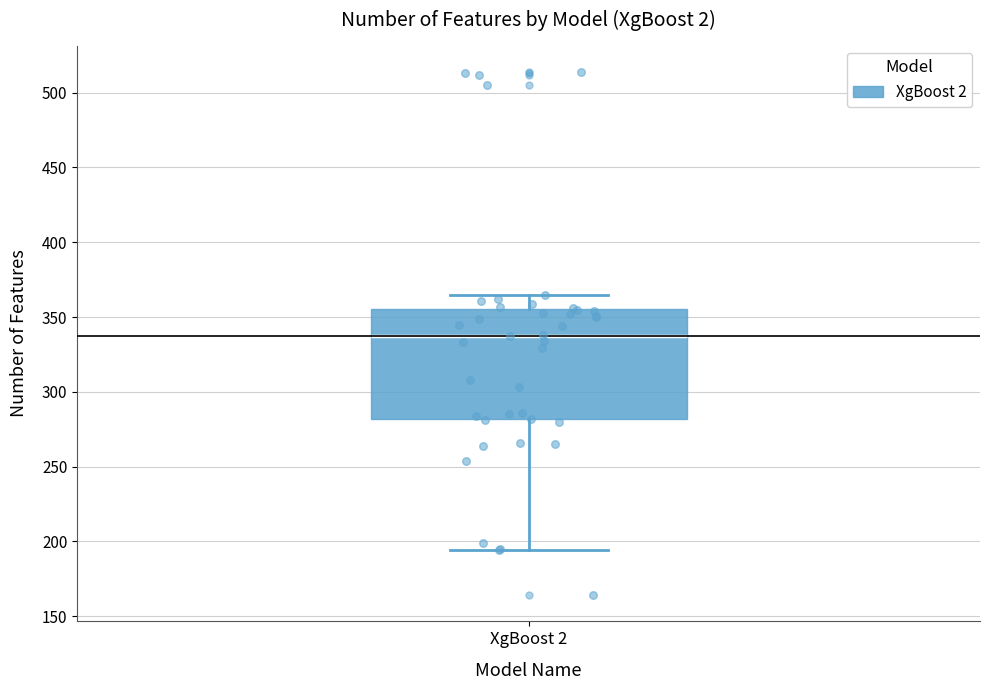

Transcribe this box plot: give where the median line is, the range the box spans, and where the two whiskers end, as read against the y-axis. The values are not printed on the chart, so give them approximately, as read against the axis.

median 340, box 280 to 355, whiskers 195 to 365